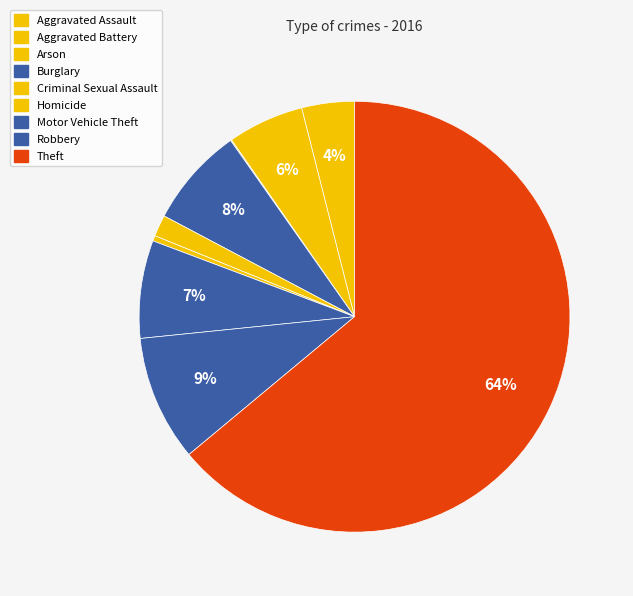

To the nearest percent, what is the combined percentage of Criminal Sexual Assault and Theft?

66%